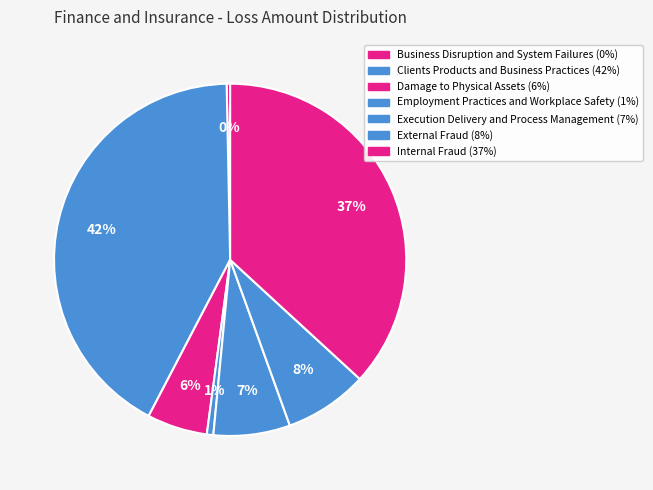

How many slices are in this pie chart?

7